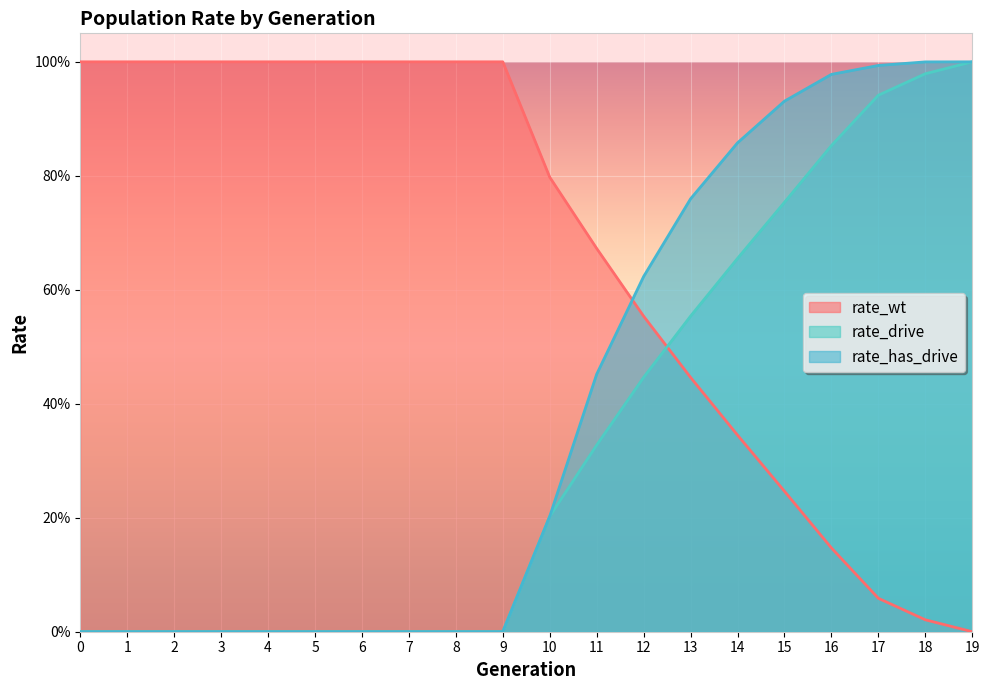

What is the maximum value shown in the chart?

1.0